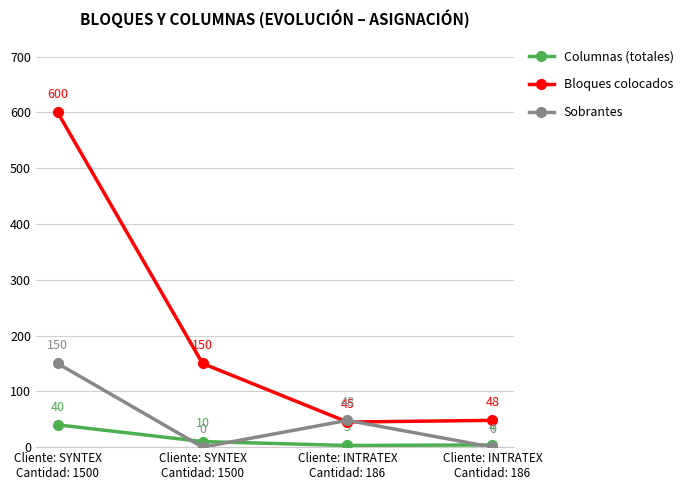

At which label does Sobrantes first exceed 48?

Cliente: SYNTEX
Cantidad: 1500